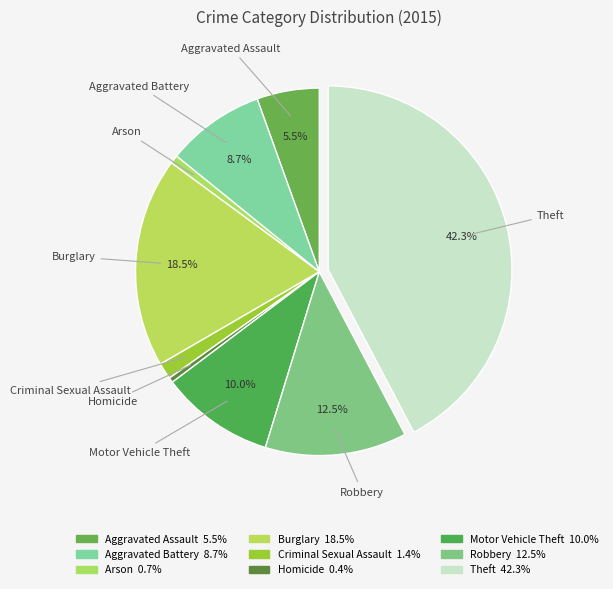

How many slices are in this pie chart?

9